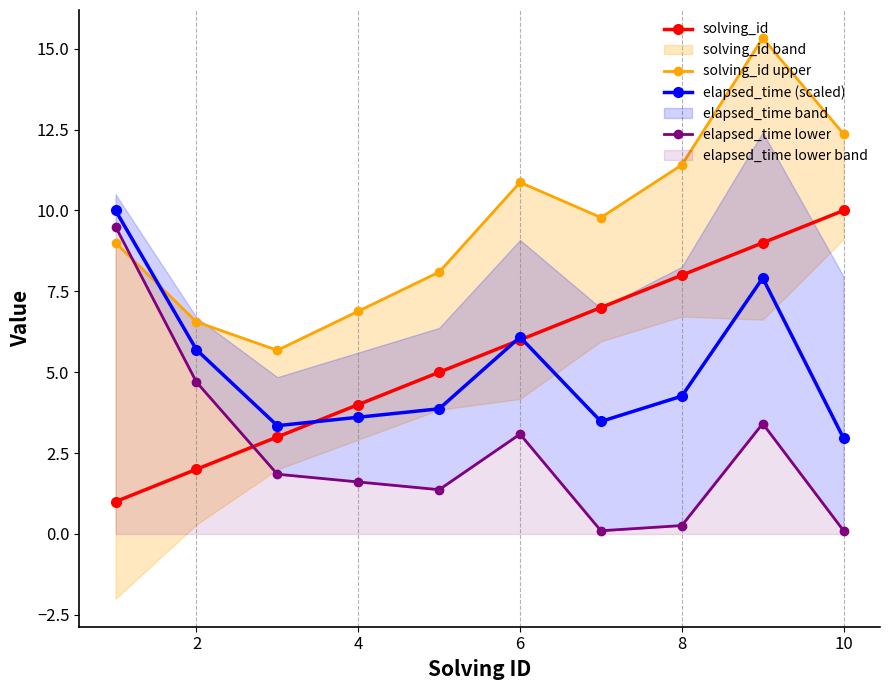

True or false: solving_id has a value of 6.6 at 4.

False